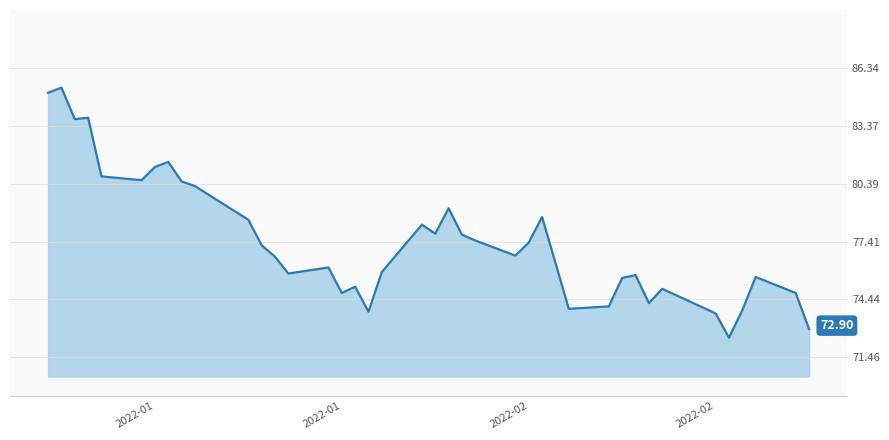

How many points are higher than both their immediate neighbors (excluding endpoints)?

11